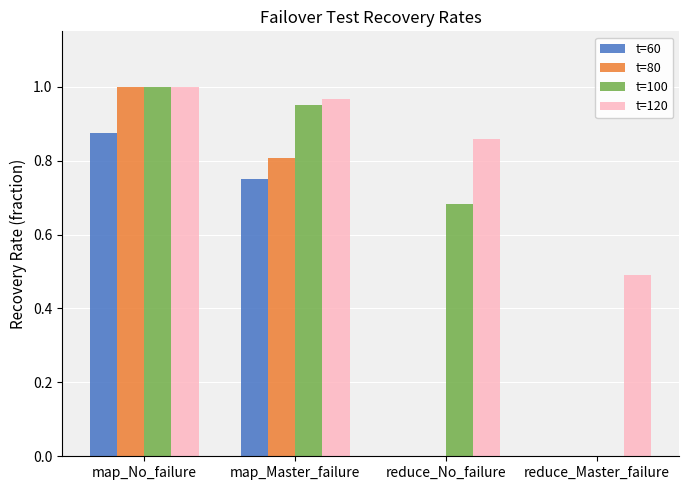

Is it true that t=60 equals -0.5 at reduce_No_failure?

False